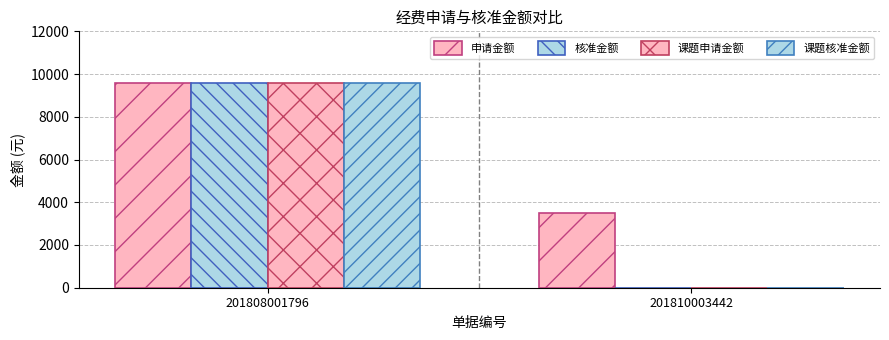

Rank the series at 201810003442 from highest to lowest value.

申请金额, 核准金额, 课题申请金额, 课题核准金额